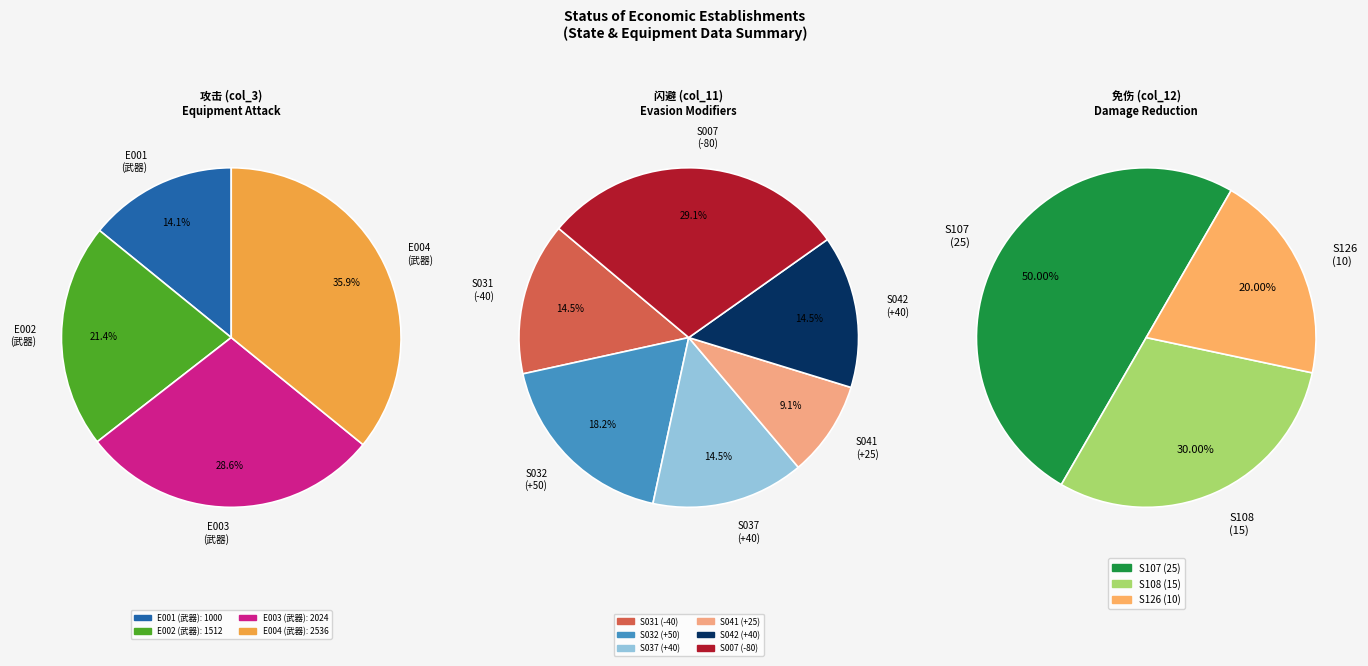

How much of the chart is everything except E002?

78.6%